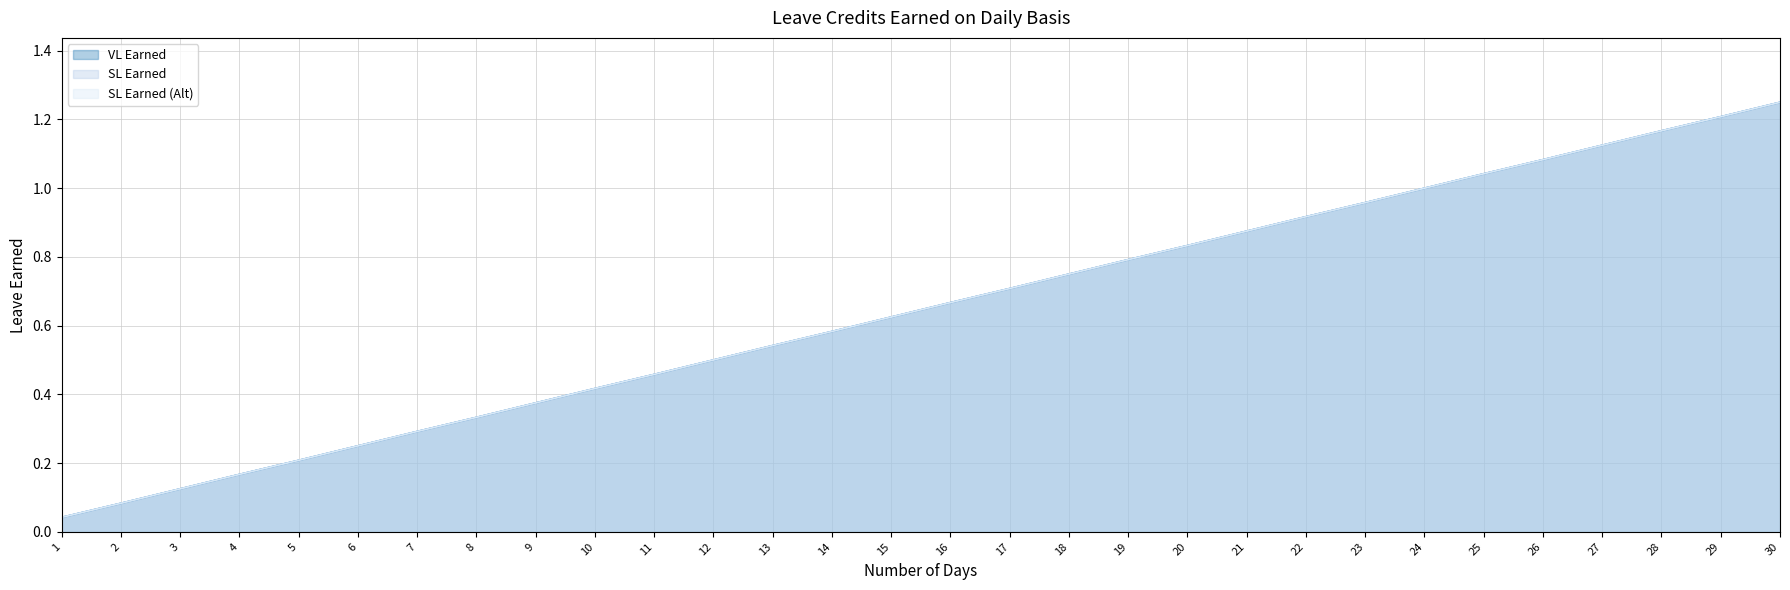

True or false: VL Earned and SL Earned intersect in this chart.

False